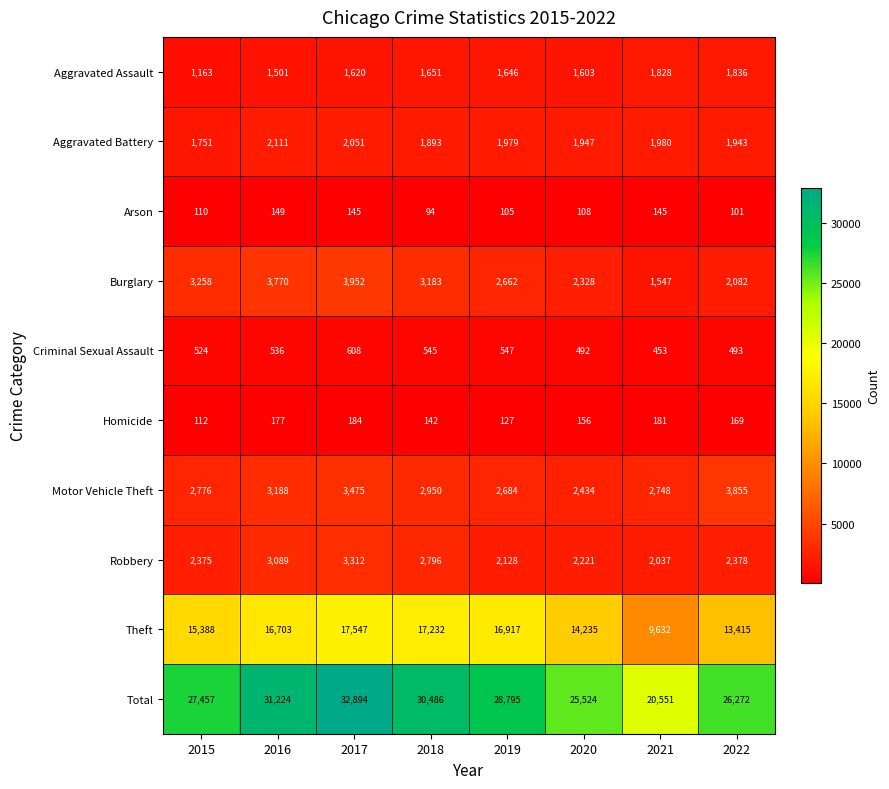

What is the total value across all series at 2018?

60972